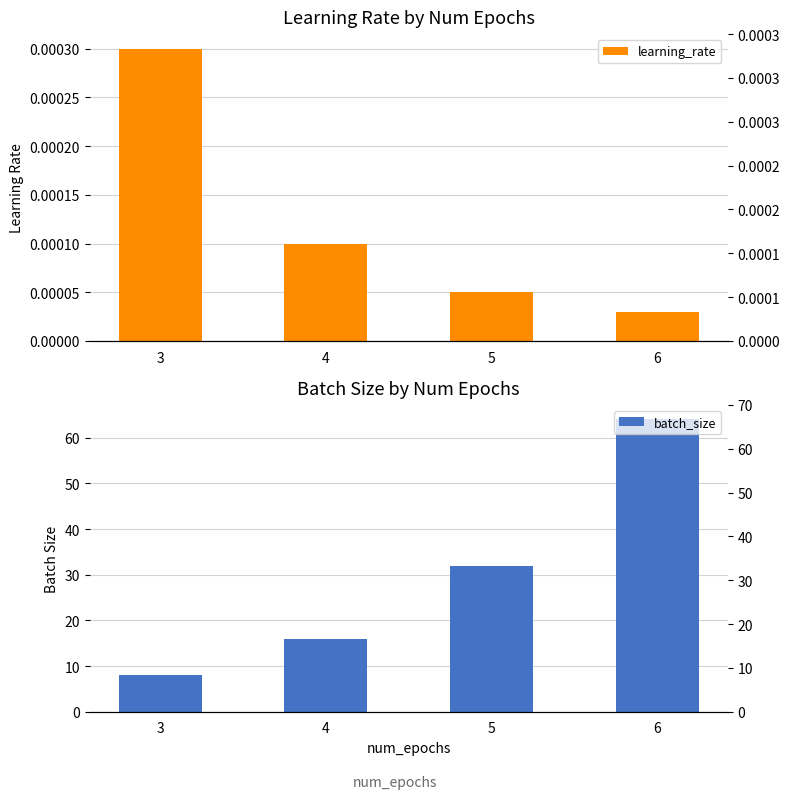

At which label is batch_size closest to 36?

5